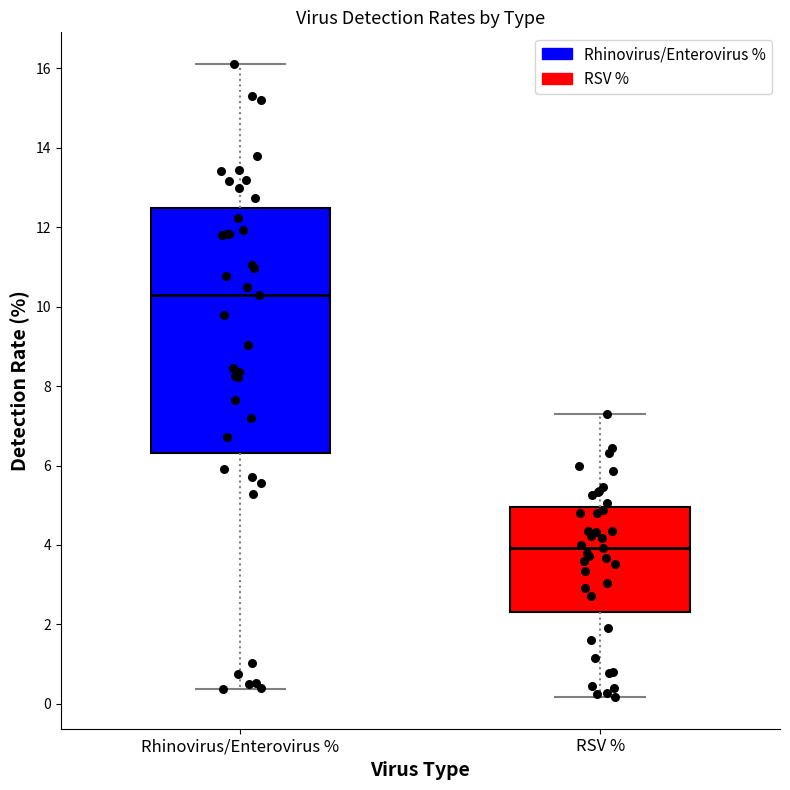

Where does the lower whisker of the box for Rhinovirus/Enterovirus % end on the y-axis? The values are not printed on the chart, so give them approximately, as read against the axis.

0.4